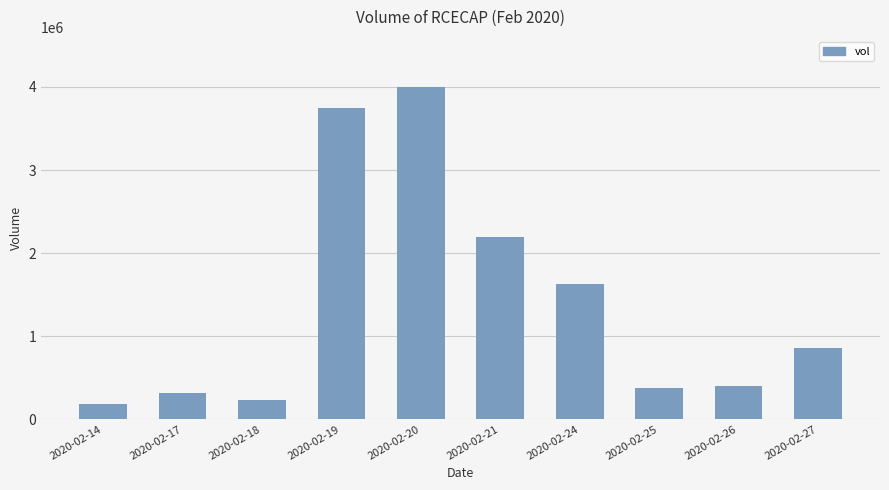

What is the difference between the maximum and minimum values?

3817000